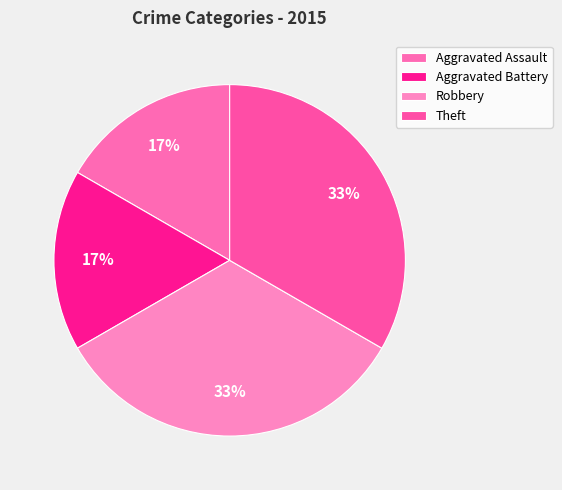

How many segments does this pie chart have?

4